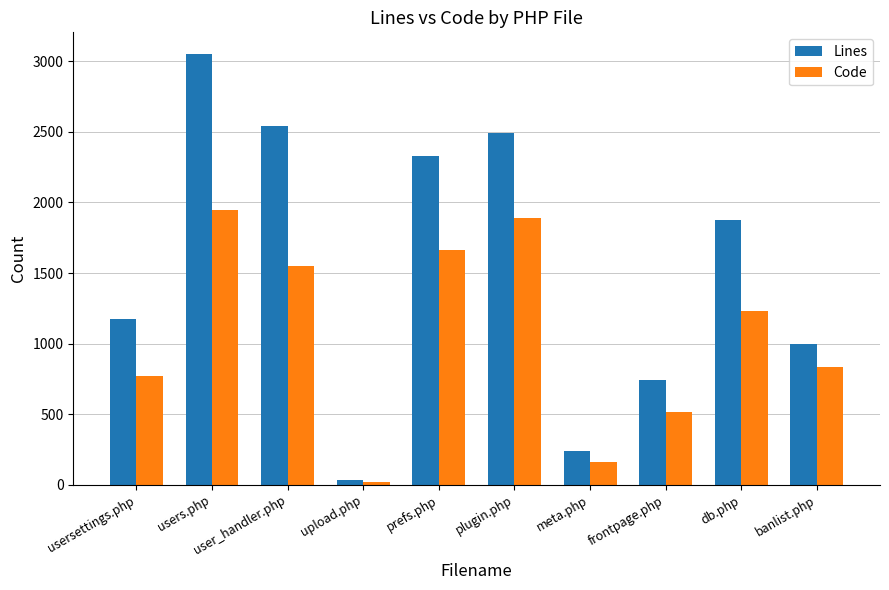

Which label corresponds to the smallest value in the chart?

upload.php